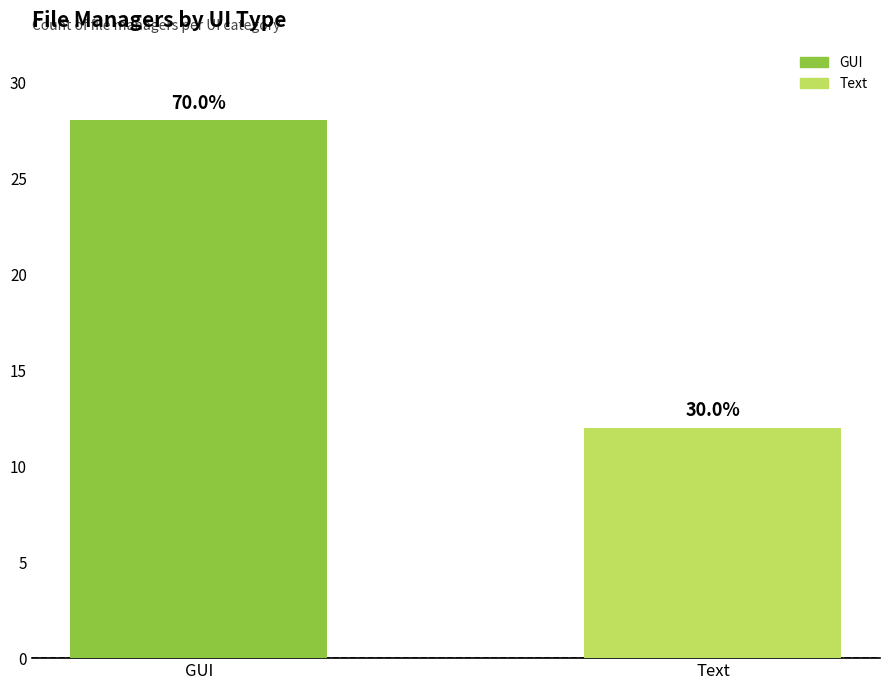

Which category has the highest value across all series?

GUI